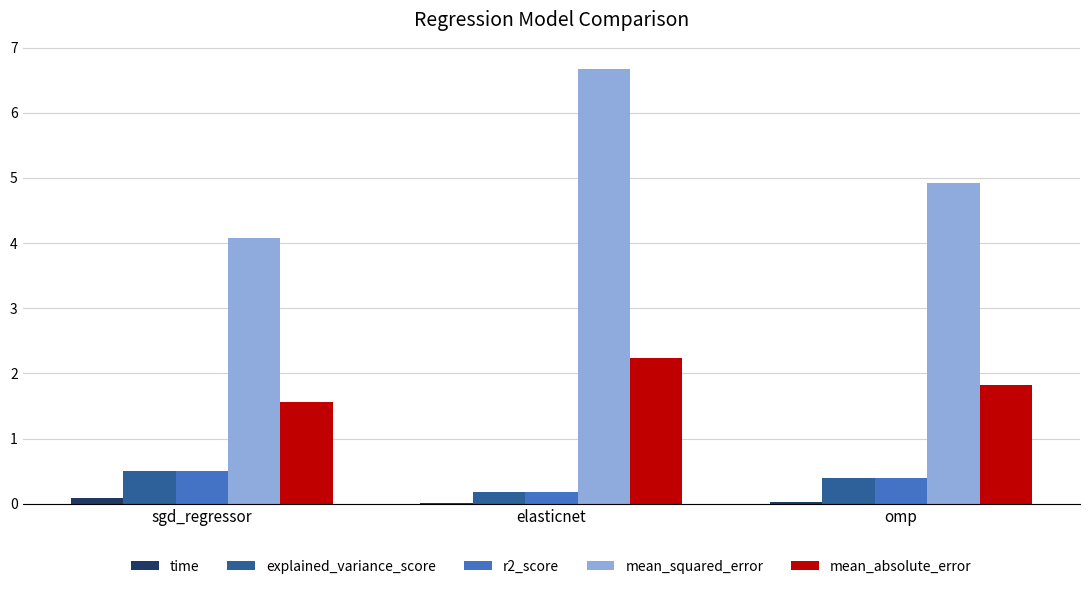

At which category is the sum across all series the highest?

elasticnet